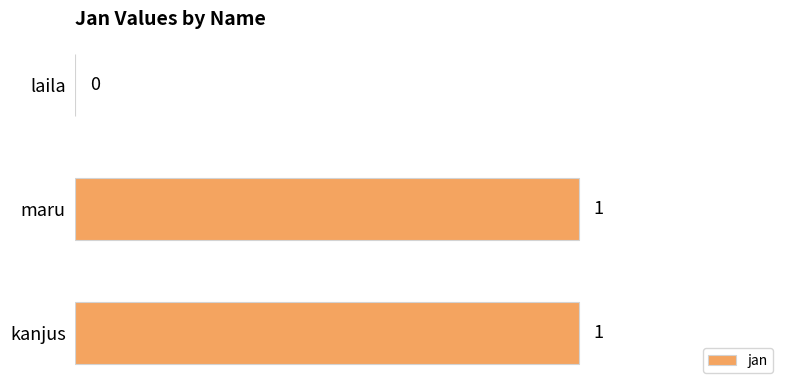

Where is the data nearest to the value 0?

laila